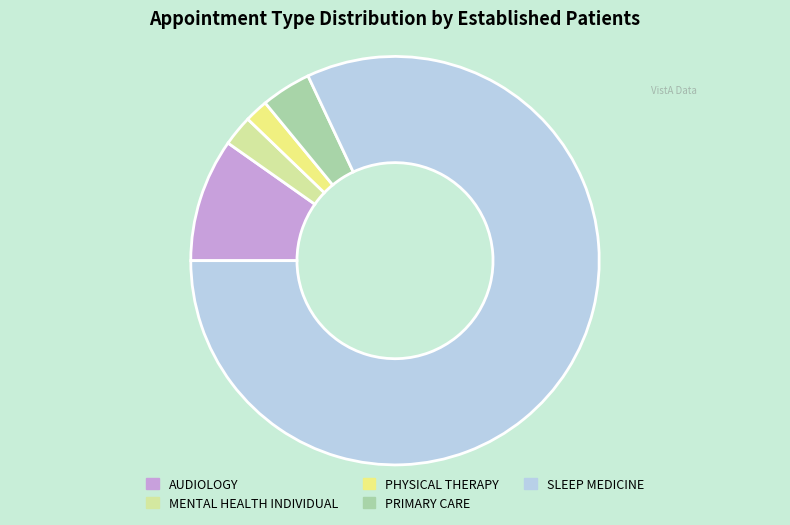

Combined, do SLEEP MEDICINE and PHYSICAL THERAPY account for over 50%?

Yes